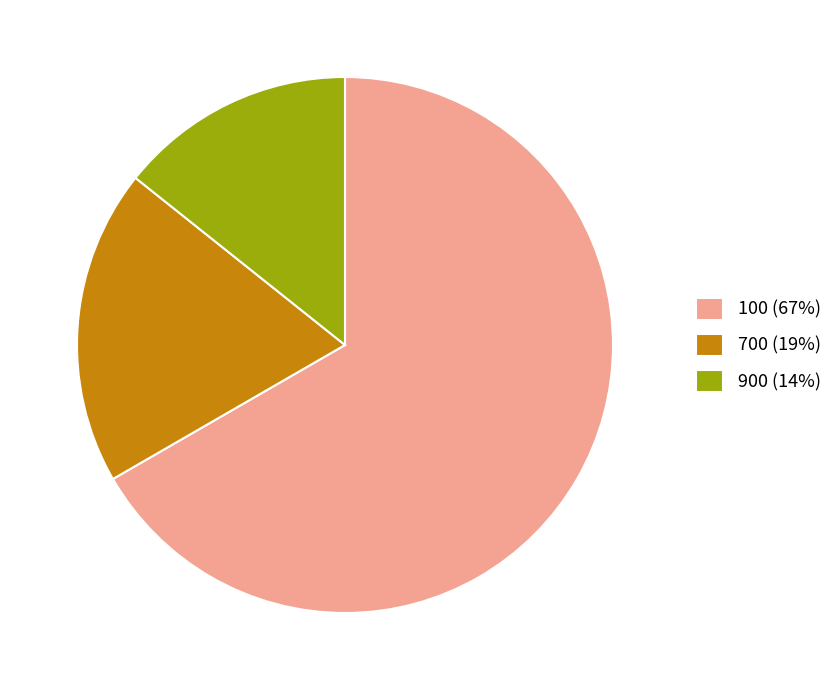

How many slices are in this pie chart?

3